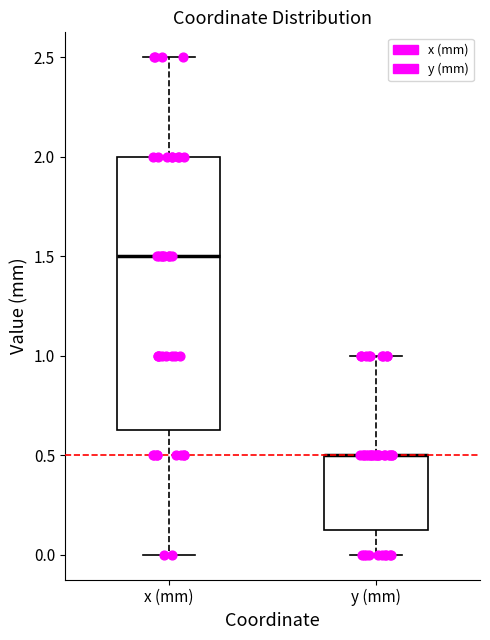

Comparing the boxes themselves (not the whiskers), which one is the tallest?

x (mm)